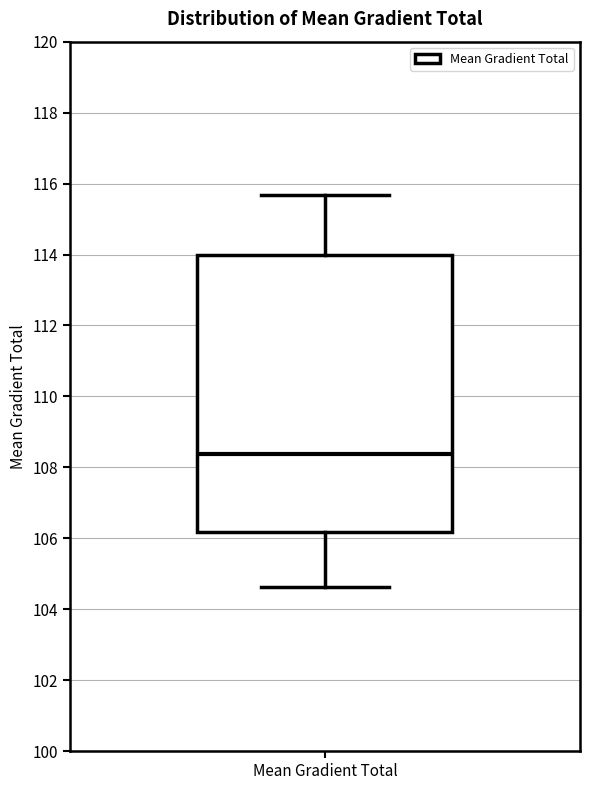

Read this box plot against the y-axis: the position of the median line, the range covered by the box, and the ends of both whiskers. The values are not printed on the chart, so give them approximately, as read against the axis.

median 108.4, box 106.2 to 114.0, whiskers 104.6 to 115.6